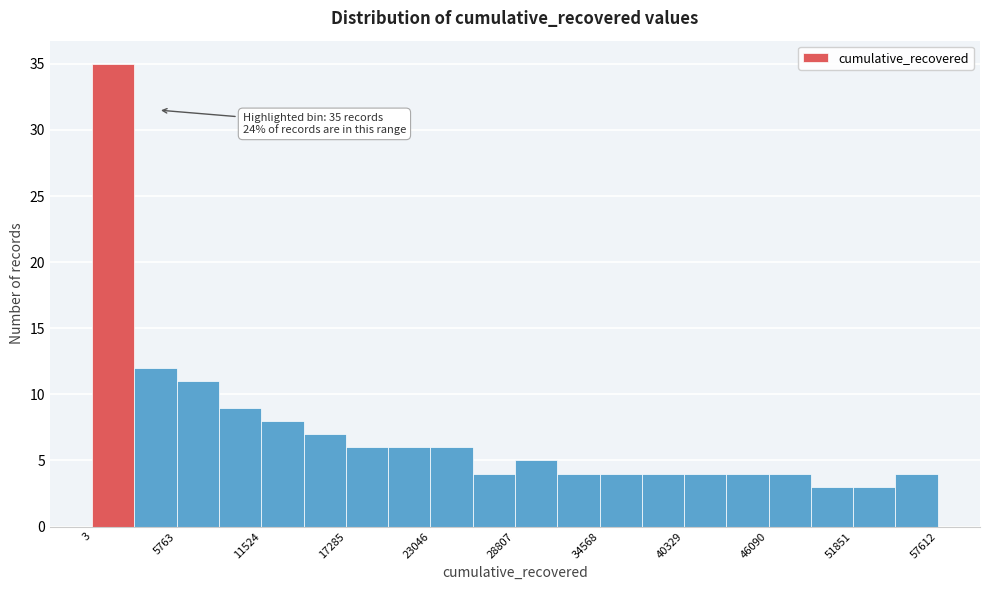

Around what value on the x-axis is the tallest bar? Give the approximate position of its centre, as read against the axis.

1000